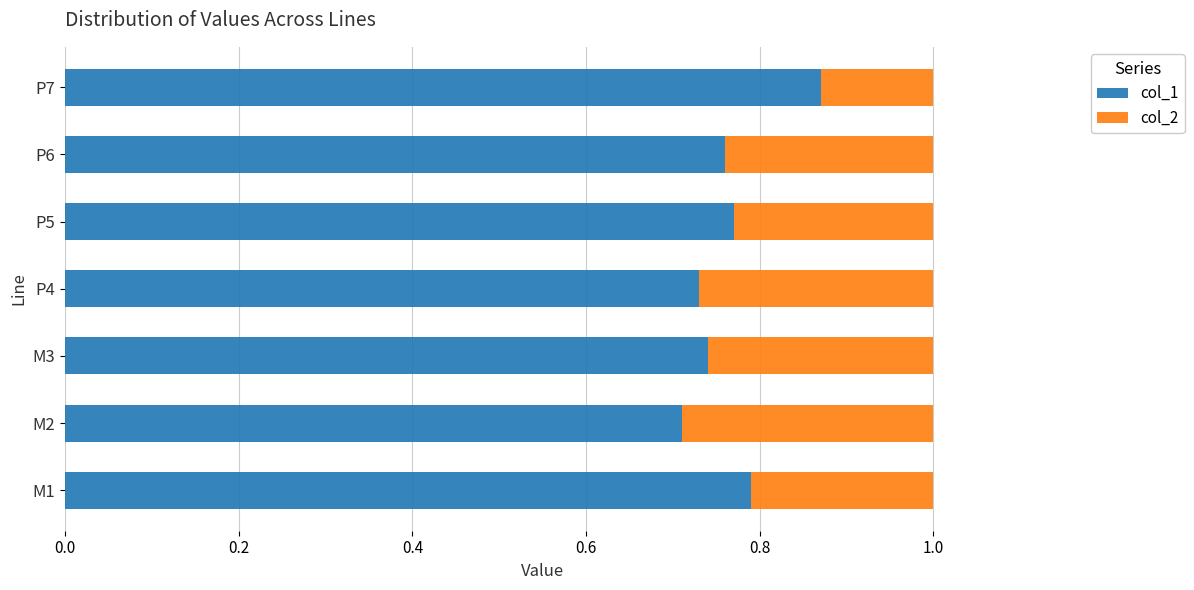

What is the total value across all series at M3?

1.0